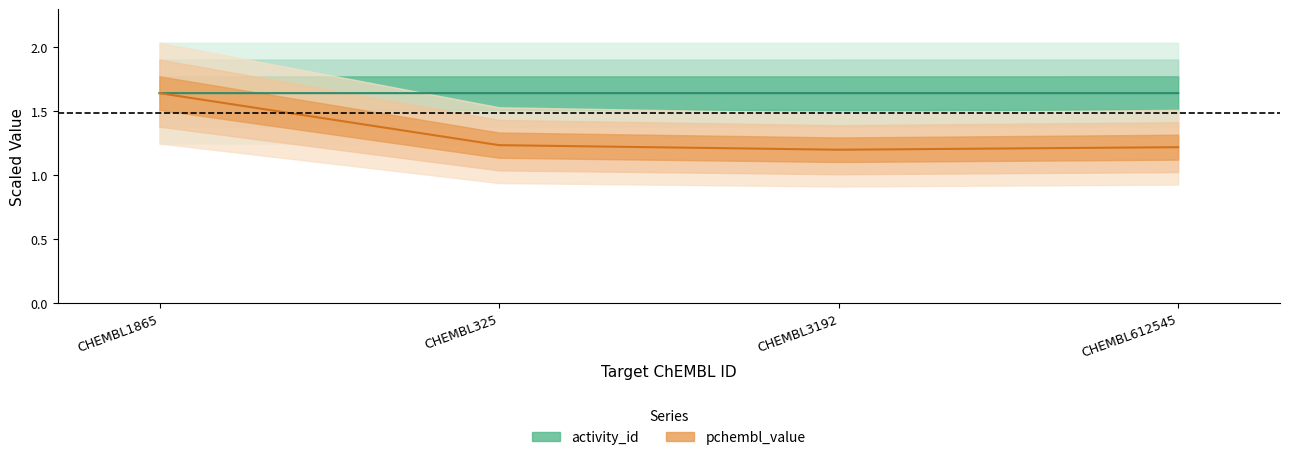

What is the label of the 2nd point from the left?

CHEMBL325